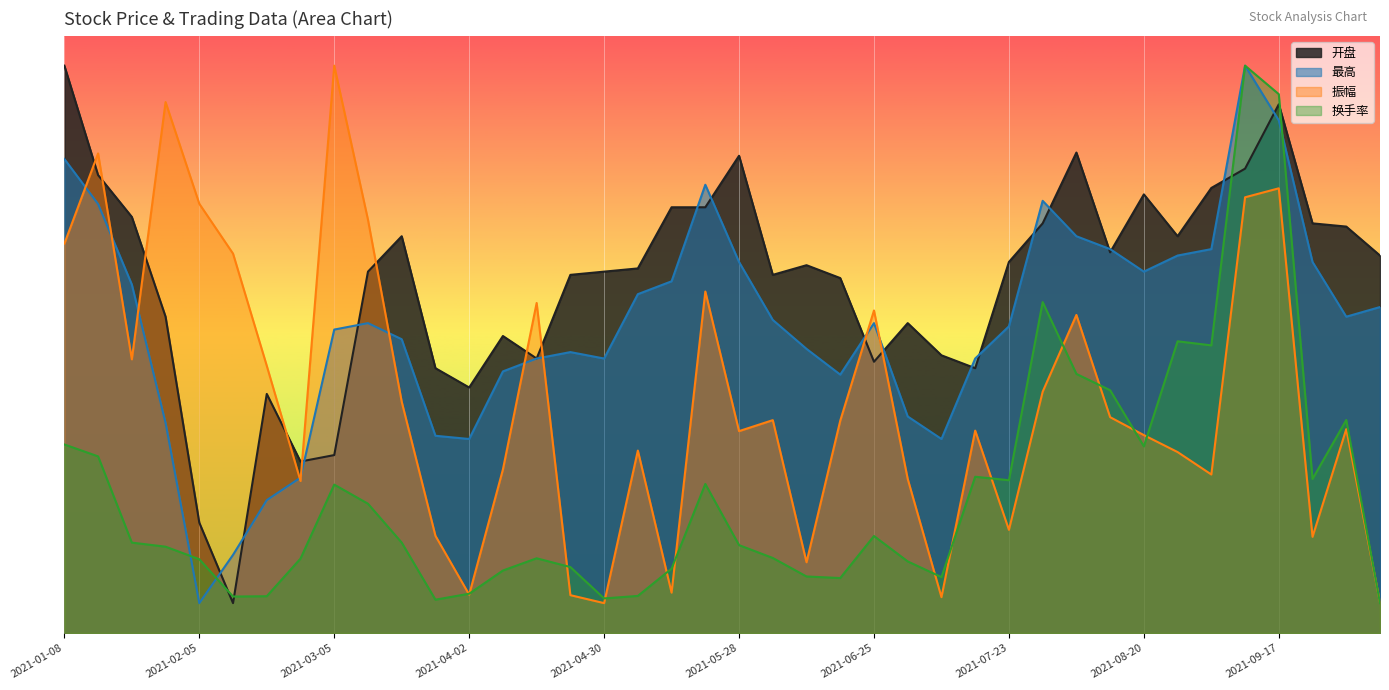

At which label does 开盘 first exceed 12?

2021-01-08